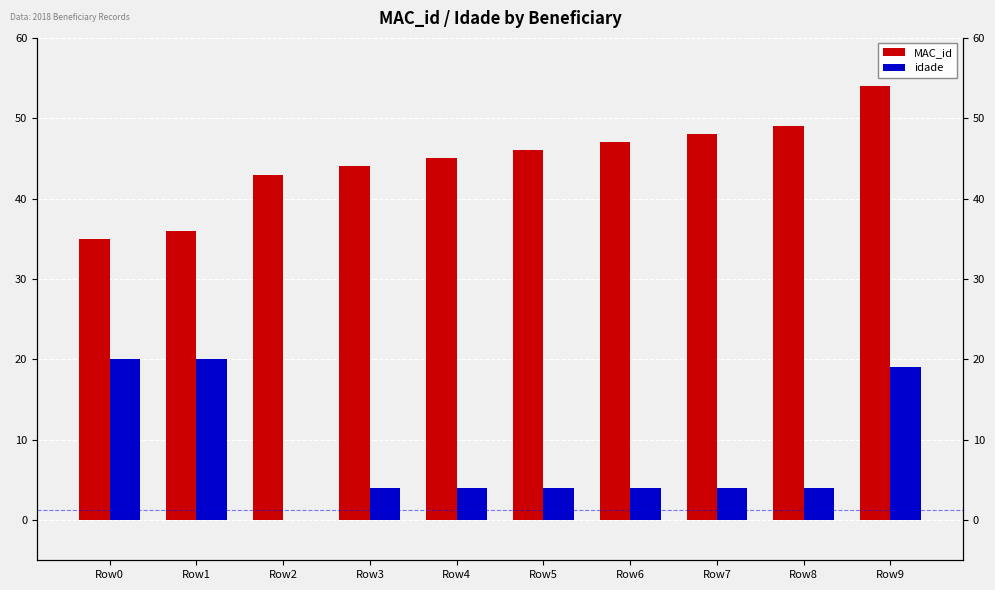

Reading left to right, transcribe all the data shown in this chart.

MAC_id: Row0=35	Row1=36	Row2=43	Row3=44	Row4=45	Row5=46	Row6=47	Row7=48	Row8=49	Row9=54
idade: Row0=20	Row1=20	Row2=0	Row3=4	Row4=4	Row5=4	Row6=4	Row7=4	Row8=4	Row9=19